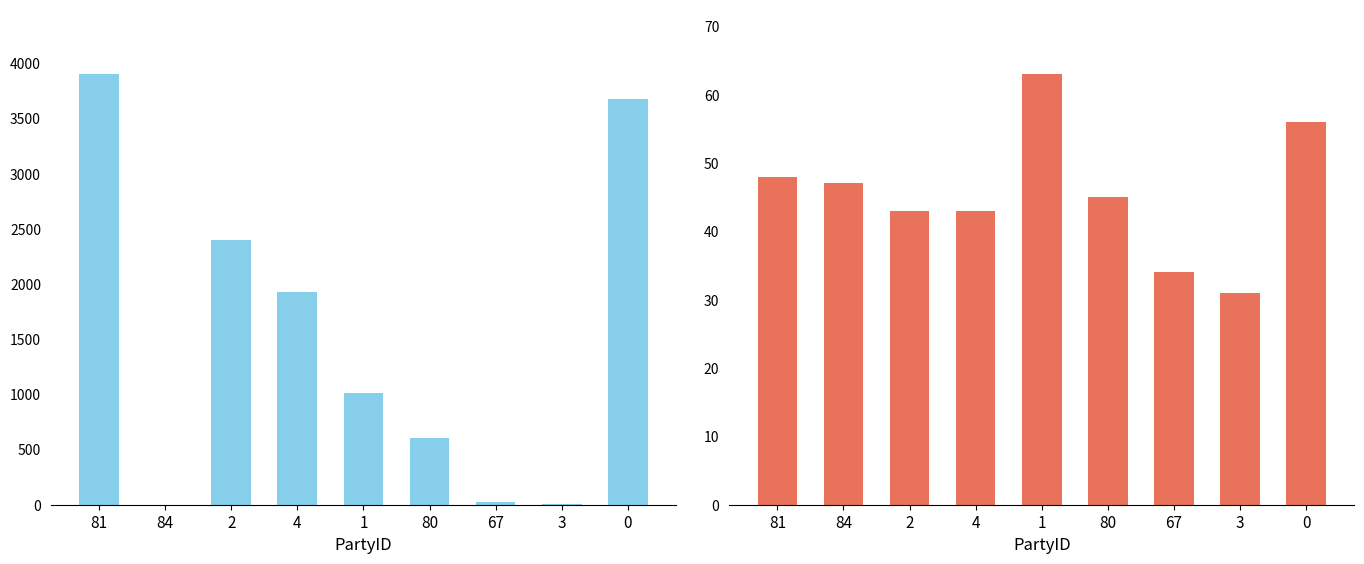

Reading left to right, what are all the values shown in this chart?

TotalVotesReceived: 81=3902	84=0	2=2397	4=1926	1=1015	80=606	67=25	3=11	0=3674
Age: 81=48	84=47	2=43	4=43	1=63	80=45	67=34	3=31	0=56